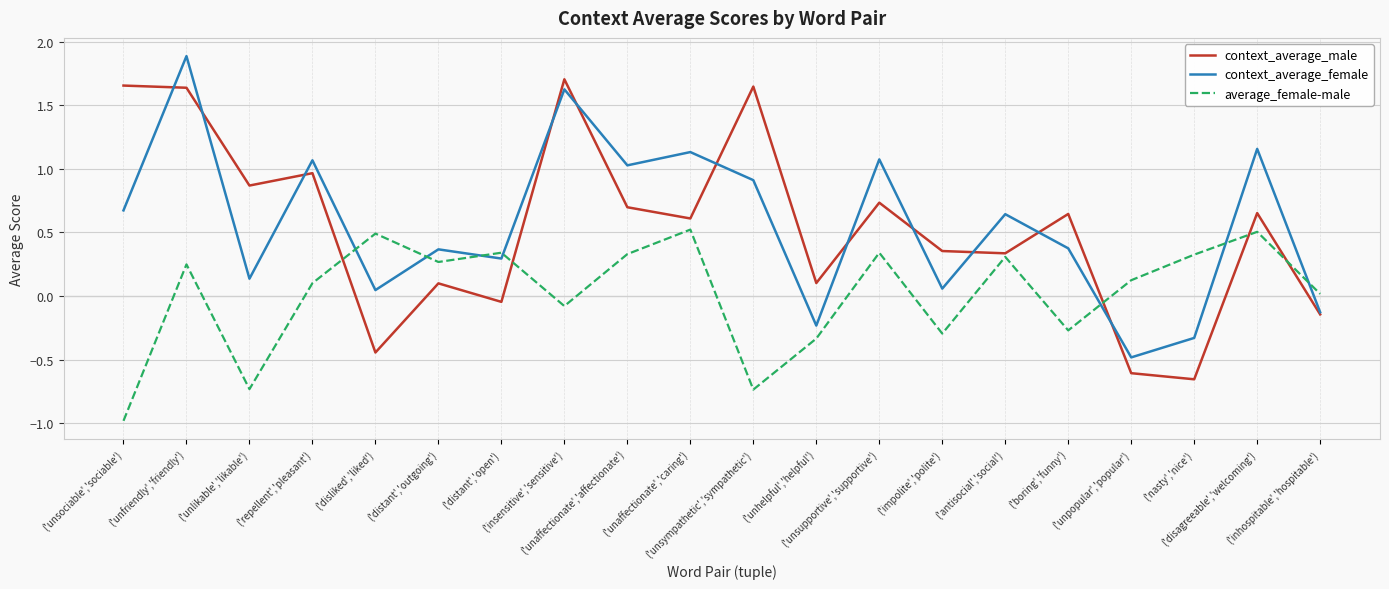

At which label does context_average_male first exceed 0?

('unsociable','sociable')